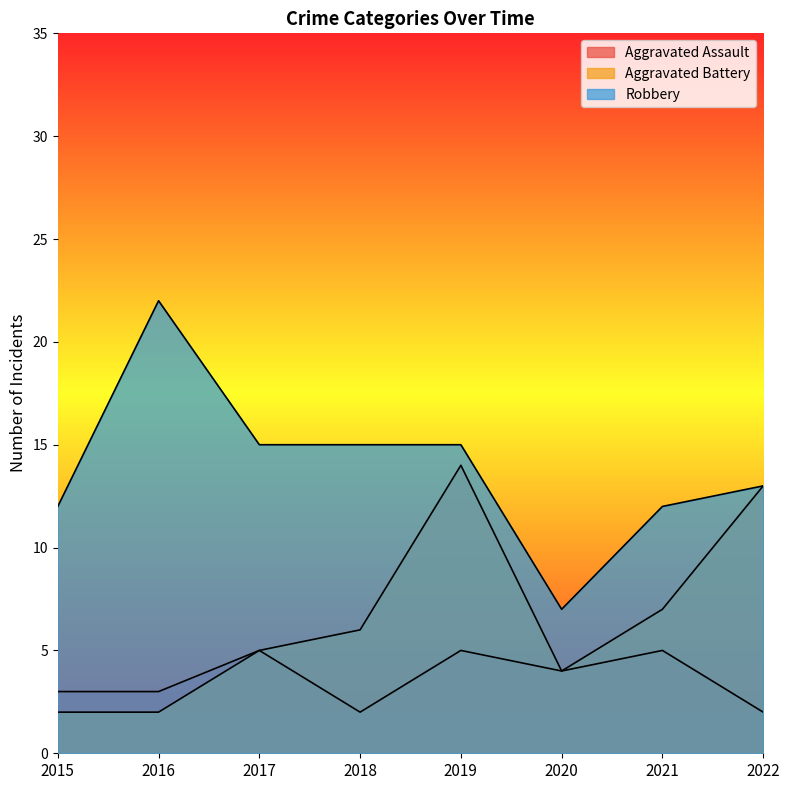

What is the minimum value for Robbery?

7